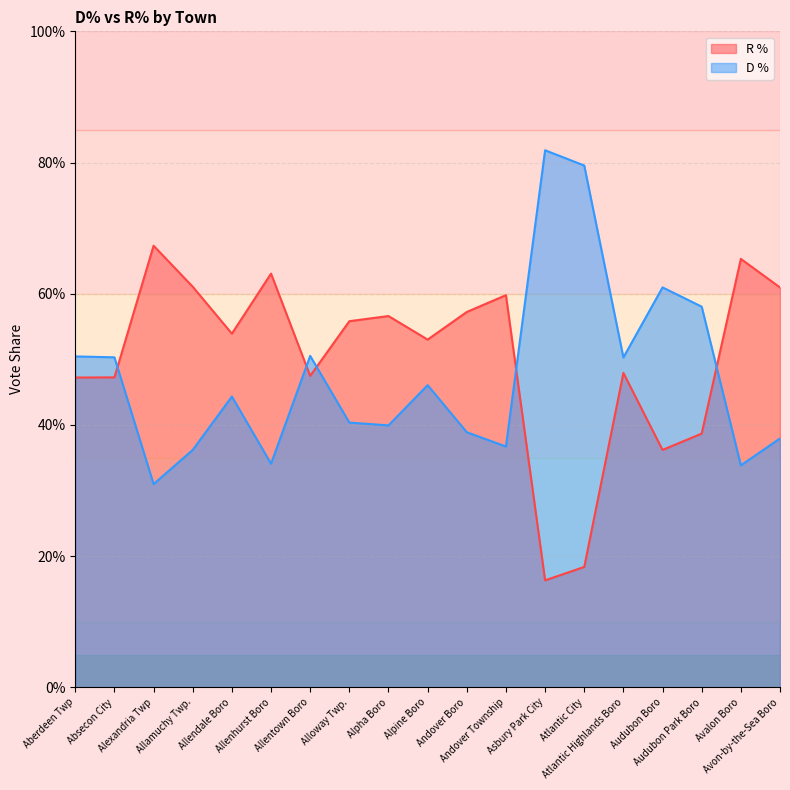

How many series are shown in this chart?

2